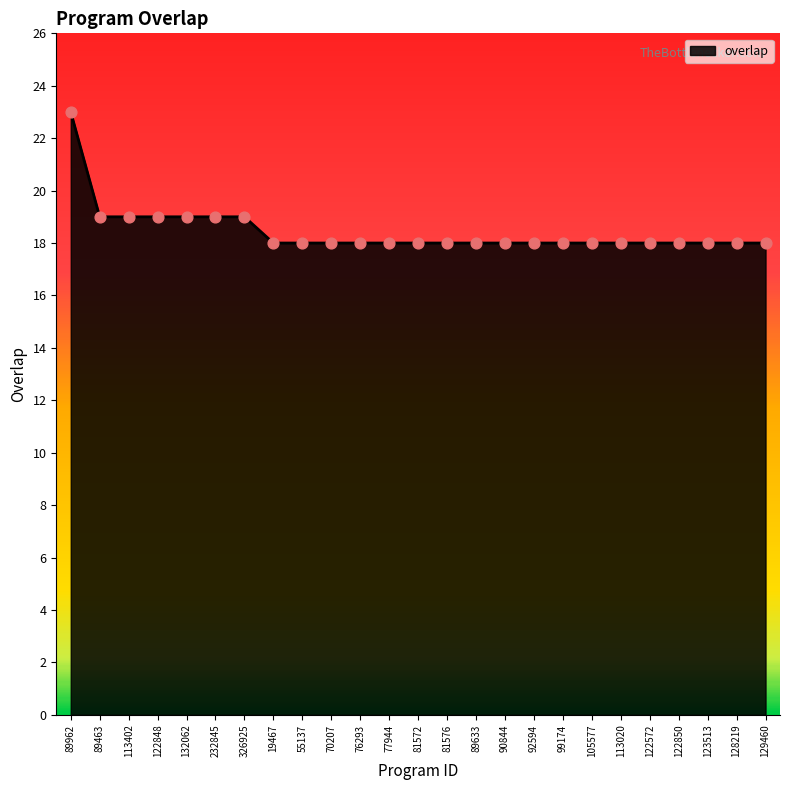

What is the ratio of the value at 326925 to the value at 113402?

1.0